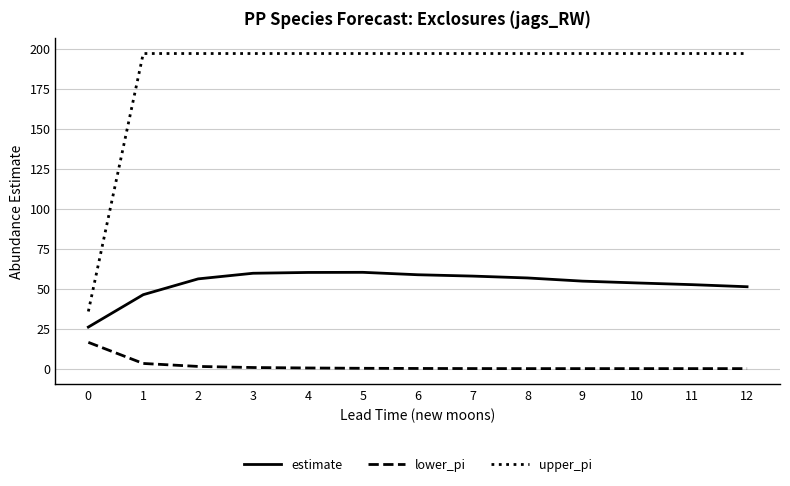

At which label does upper_pi first exceed 196?

1